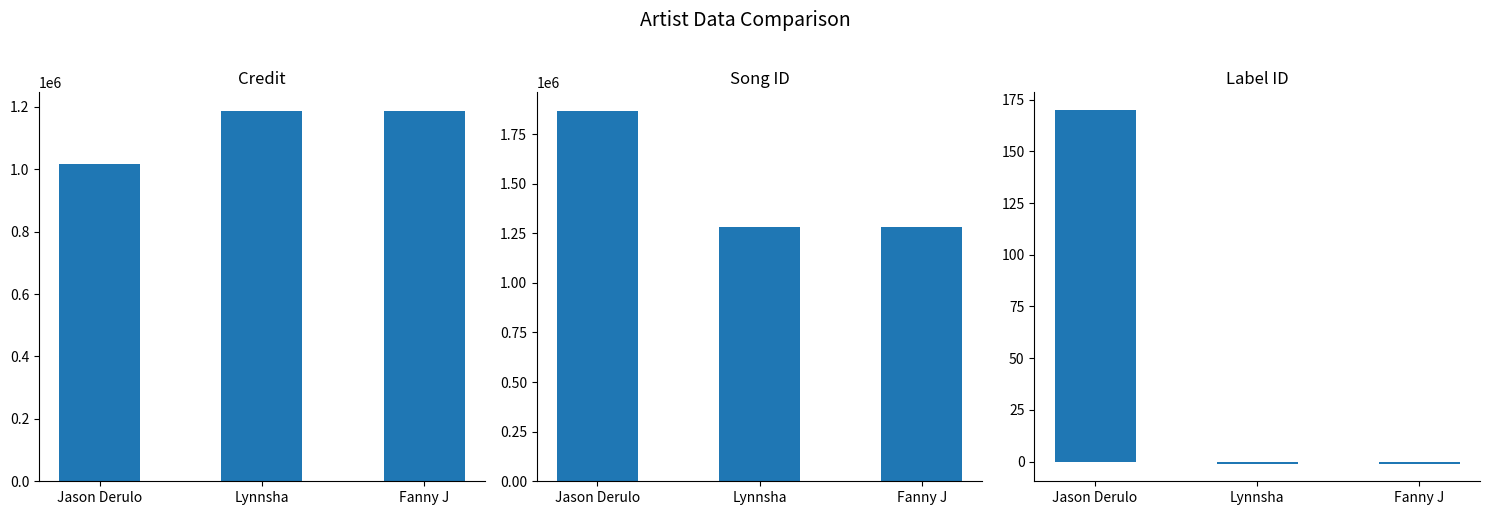

What is the sum of the songid values at Jason Derulo and Fanny J?

3147942